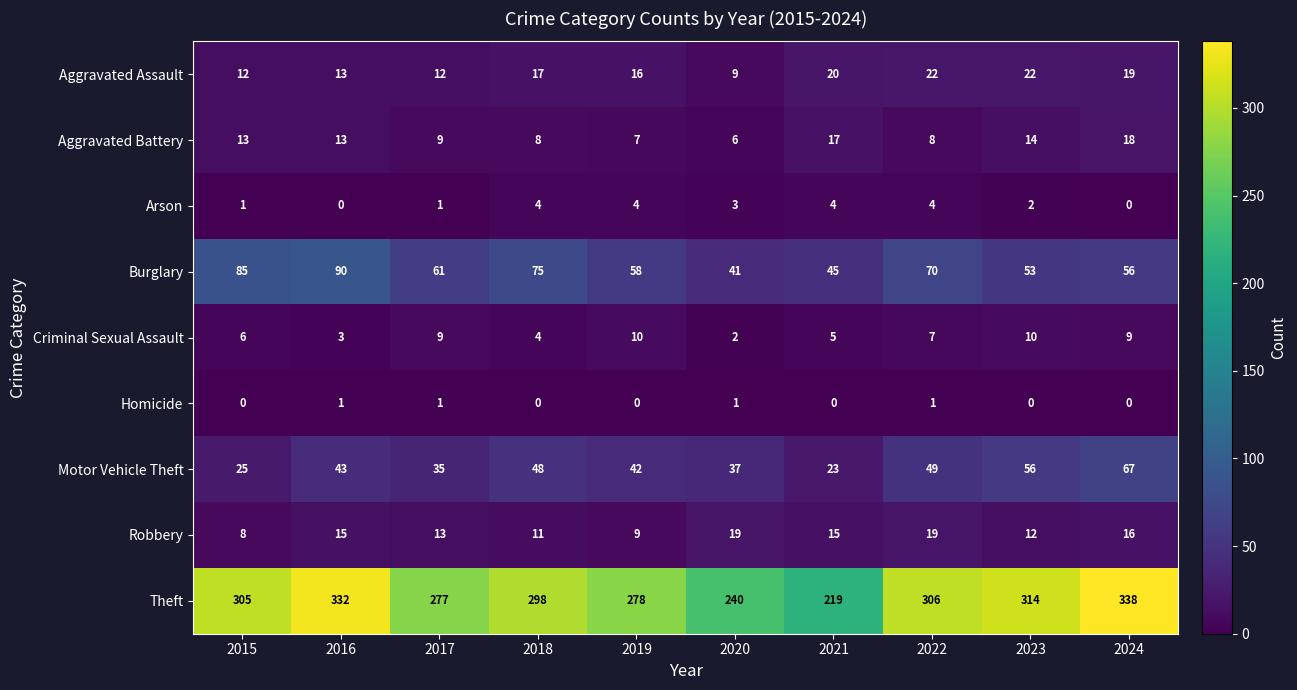

List the series in order of their peak value, lowest first.

Homicide, Arson, Criminal Sexual Assault, Aggravated Battery, Robbery, Aggravated Assault, Motor Vehicle Theft, Burglary, Theft